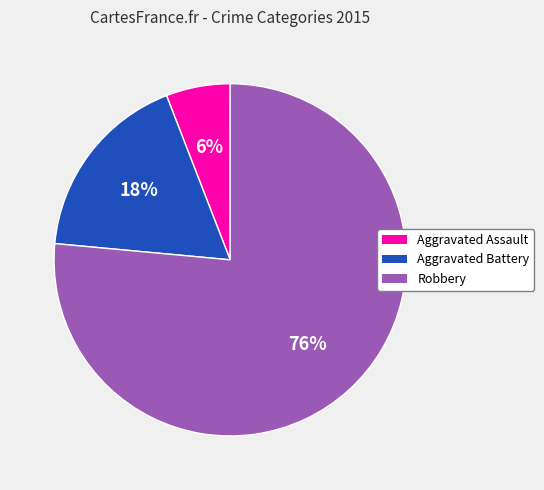

Combined, do Aggravated Battery and Aggravated Assault account for over 50%?

No